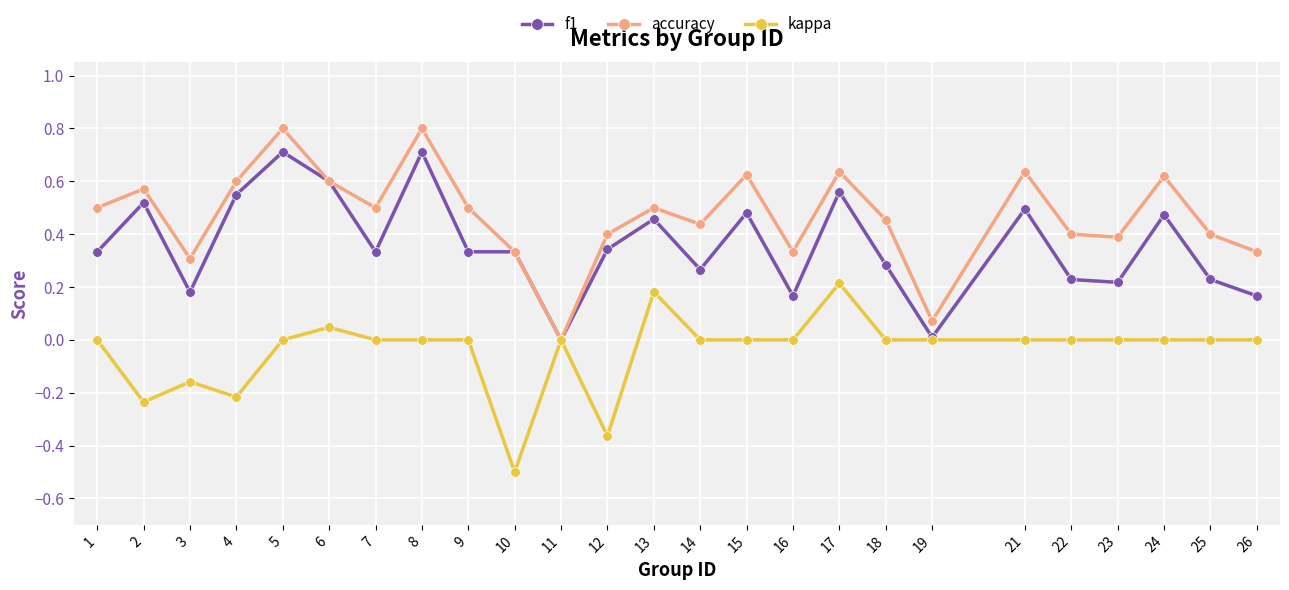

Which series has the largest total across all categories?

accuracy